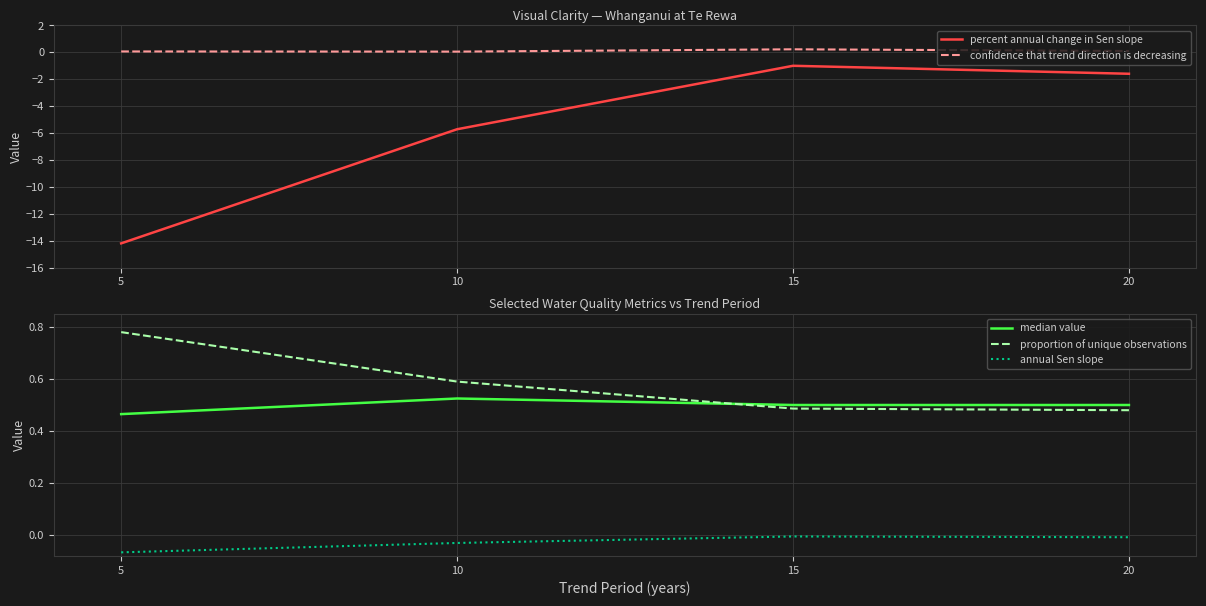

Which category has the lowest value in the confidence that trend direction is decreasing series?

10